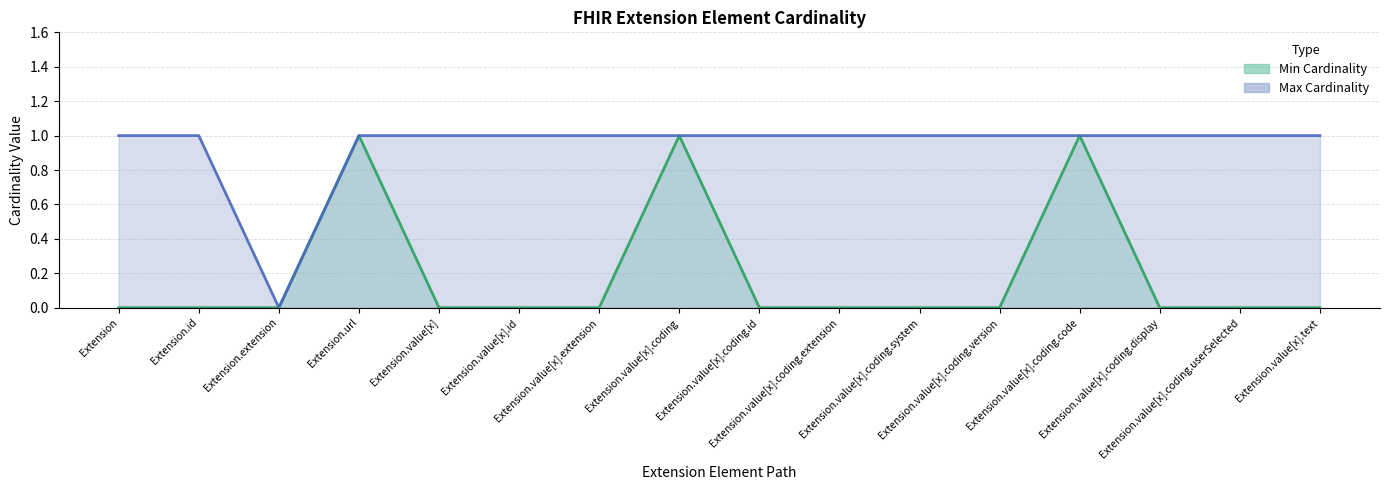

True or false: Max Cardinality (line) and Min Cardinality (line) intersect in this chart.

False